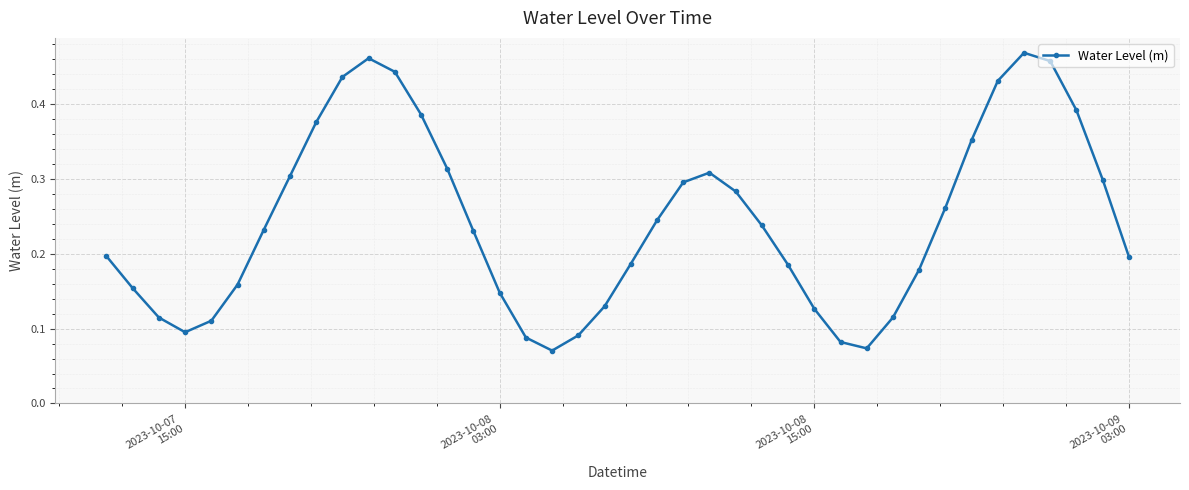

What is the sum of all values?

9.7